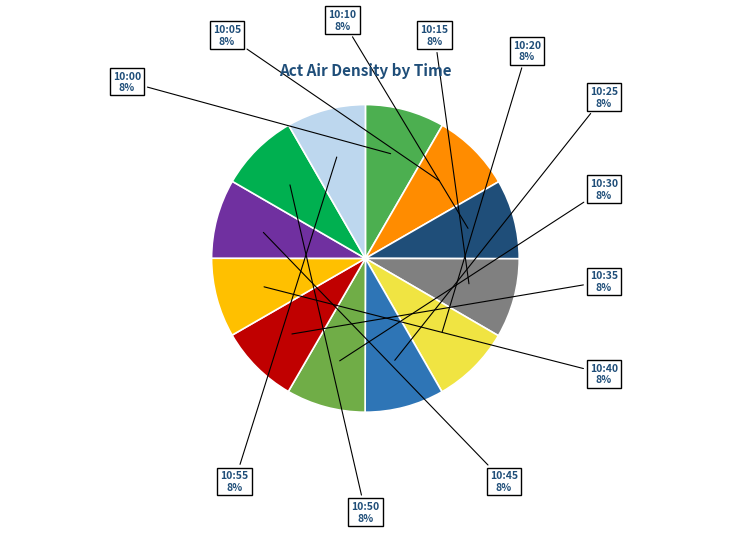

Does any single category account for the majority?

No